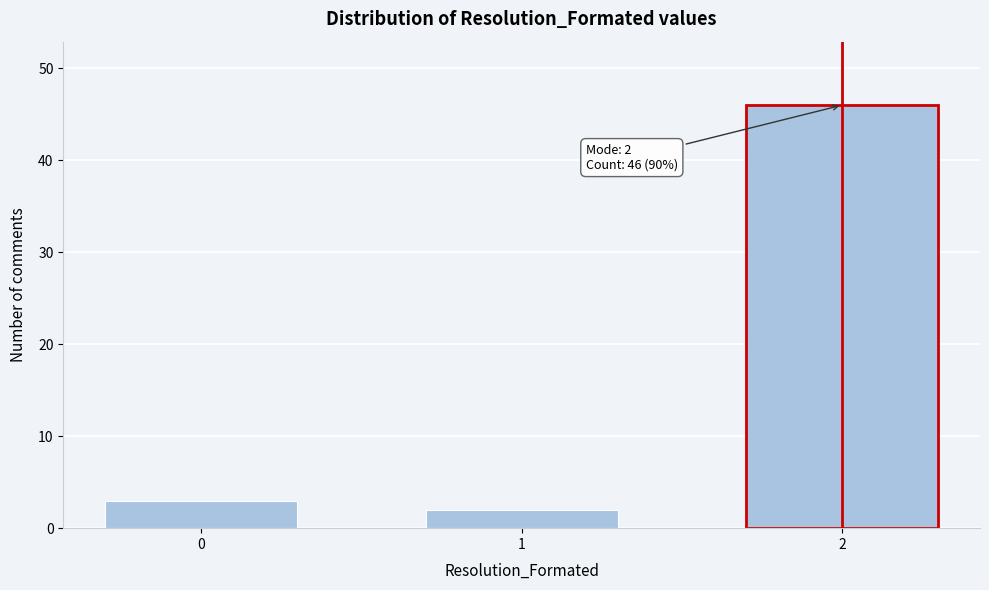

Reading left to right, what are all the values shown in this chart?

0=3	1=2	2=46